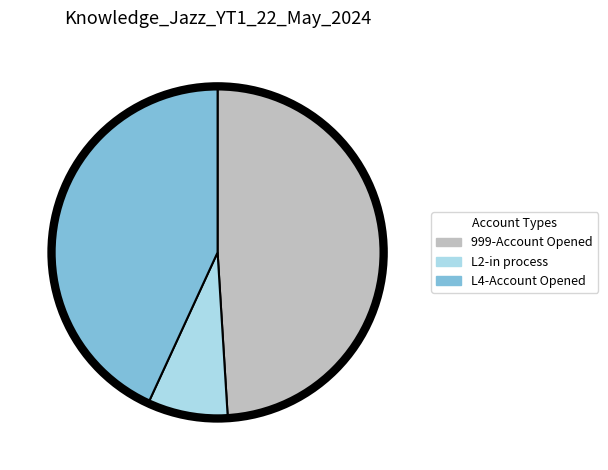

Does any single category account for the majority?

No